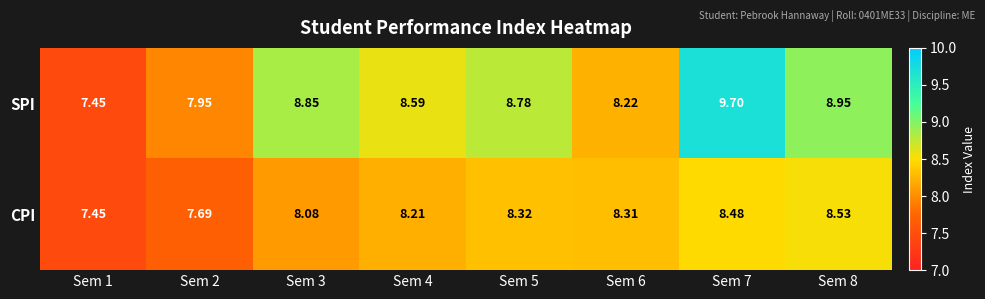

What is the spread (max minus min) of values at Sem 6?

0.1